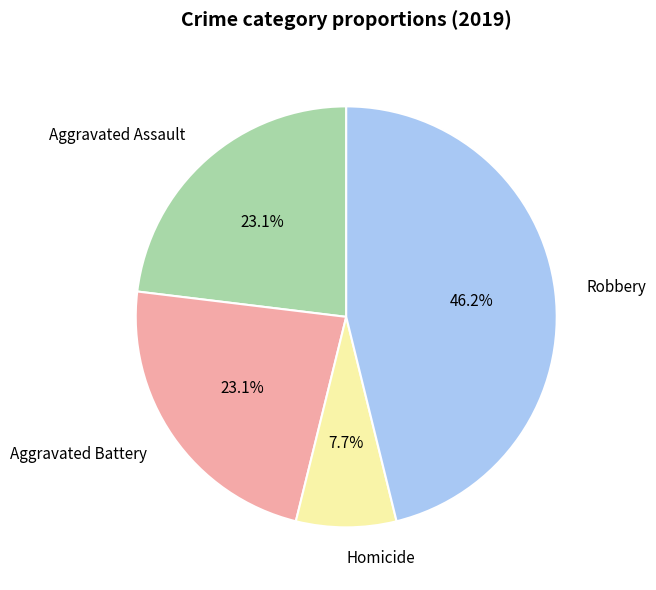

Which category has the biggest portion of the pie?

Robbery